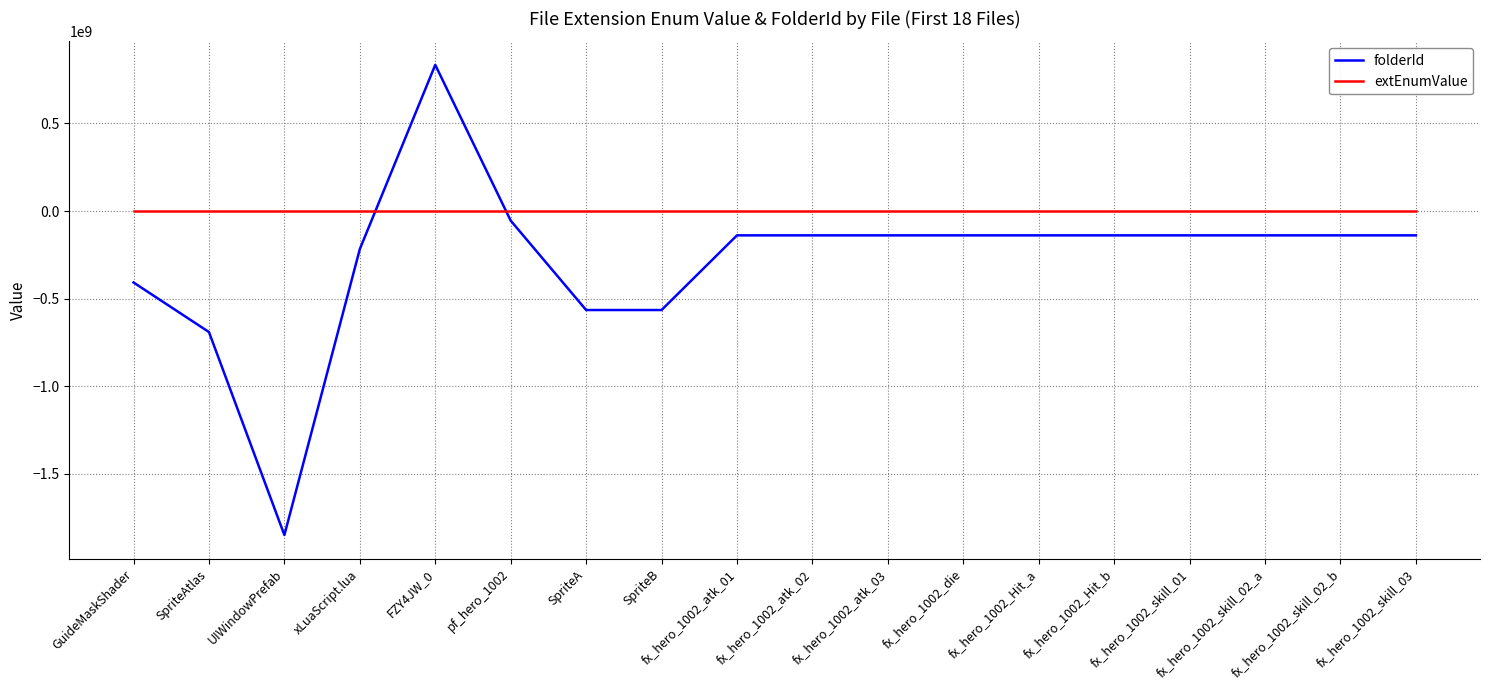

How many times do folderId and extEnumValue cross each other?

2